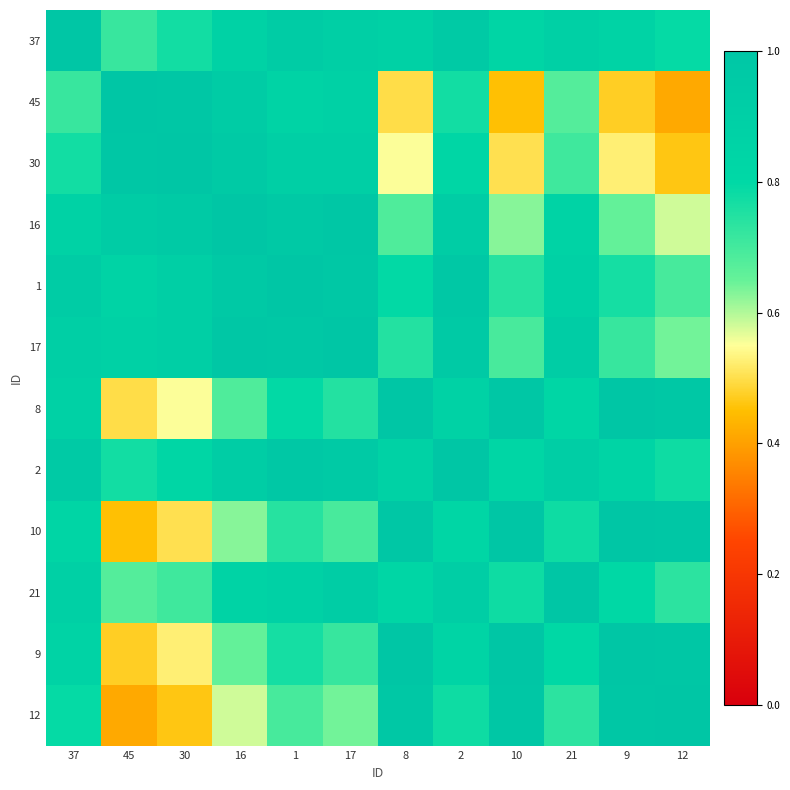

What is the minimum value shown in the chart?

0.4